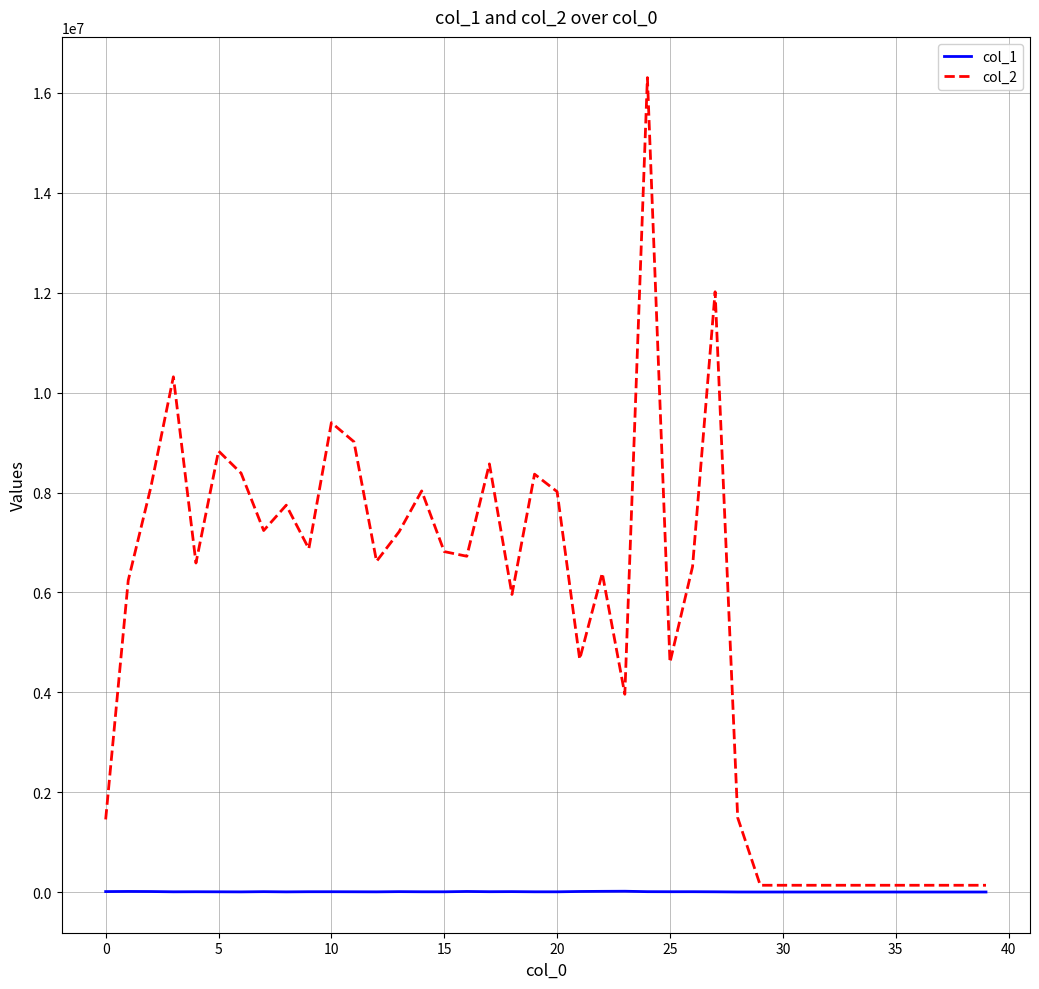

Rank the series by their average value, from lowest to highest.

col_1, col_2